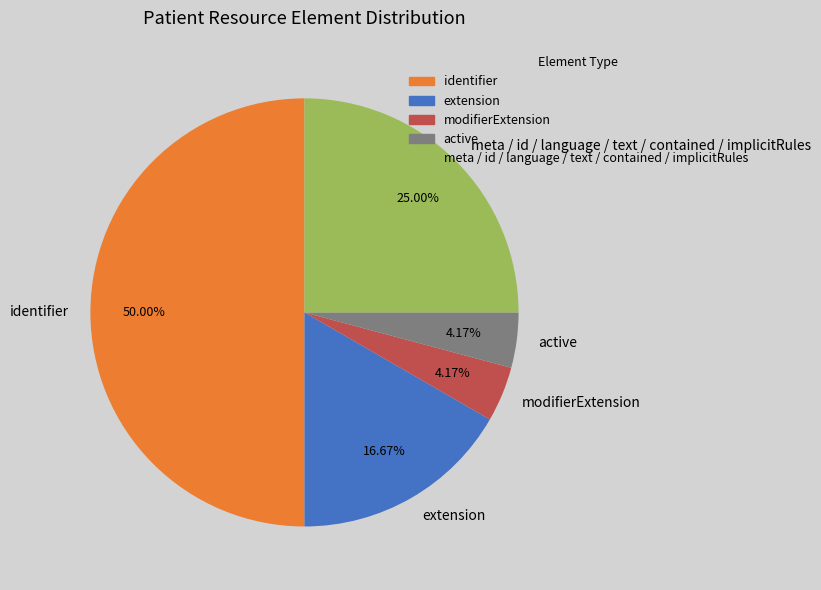

Which category has the biggest portion of the pie?

identifier